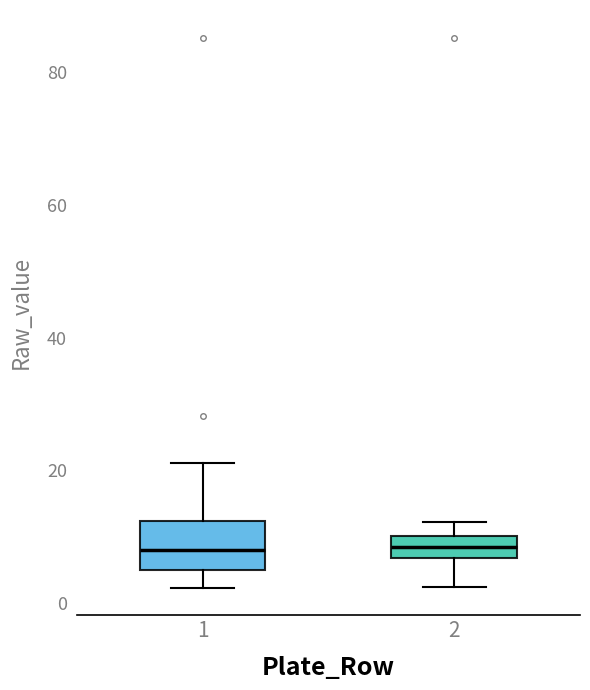

Where does the median line of the box at x = 2 sit on the y-axis? The values are not printed on the chart, so give them approximately, as read against the axis.

8